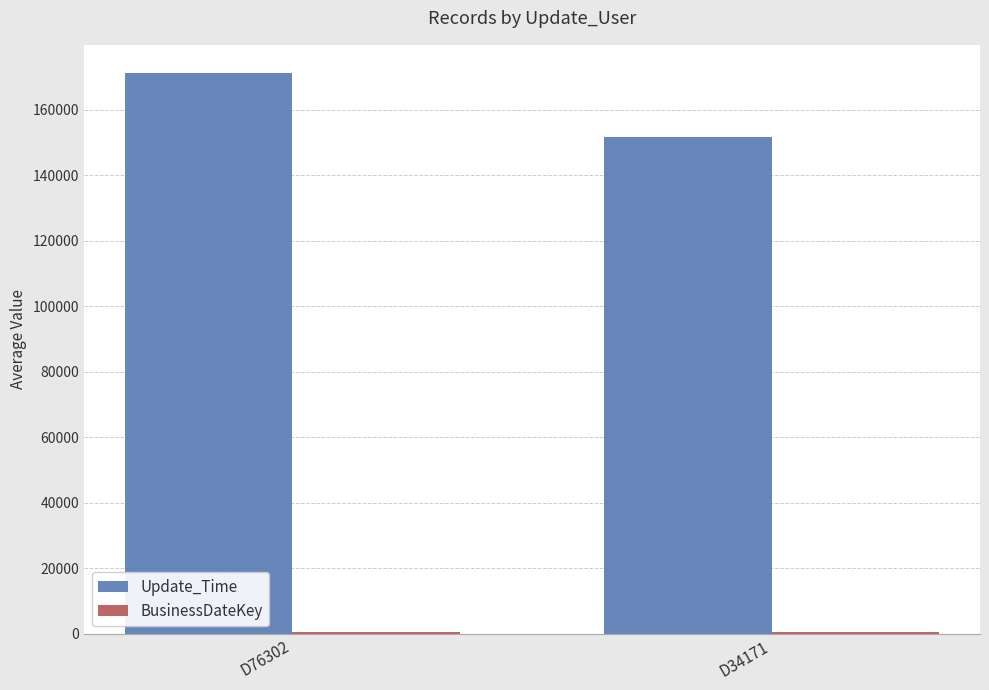

The value of Update_Time at D76302 is 94773.0. True or false?

False